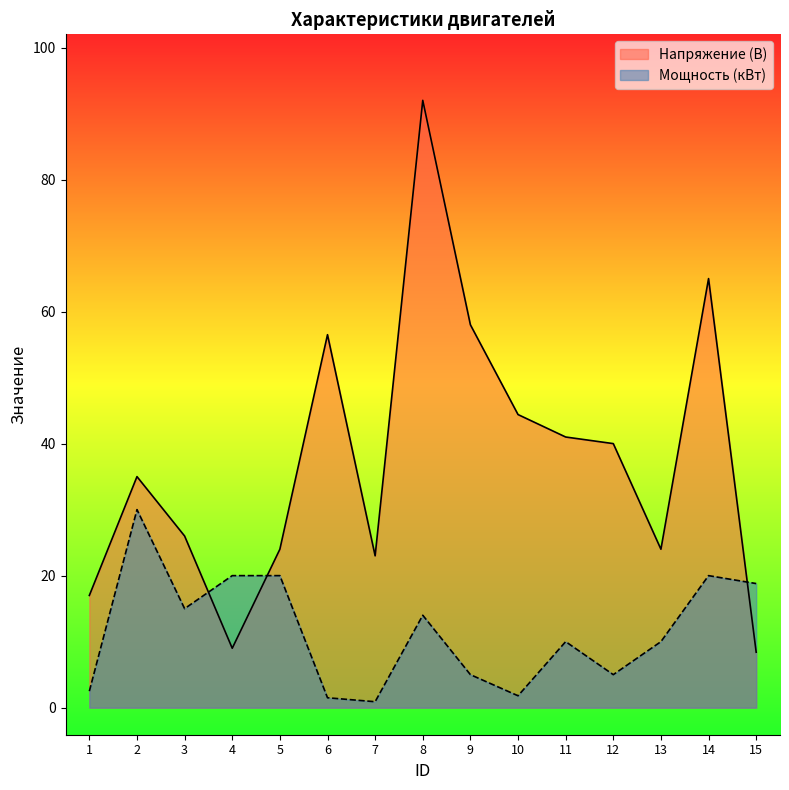

Rank the series at 1 from lowest to highest value.

Мощность (кВт), Напряжение (В)